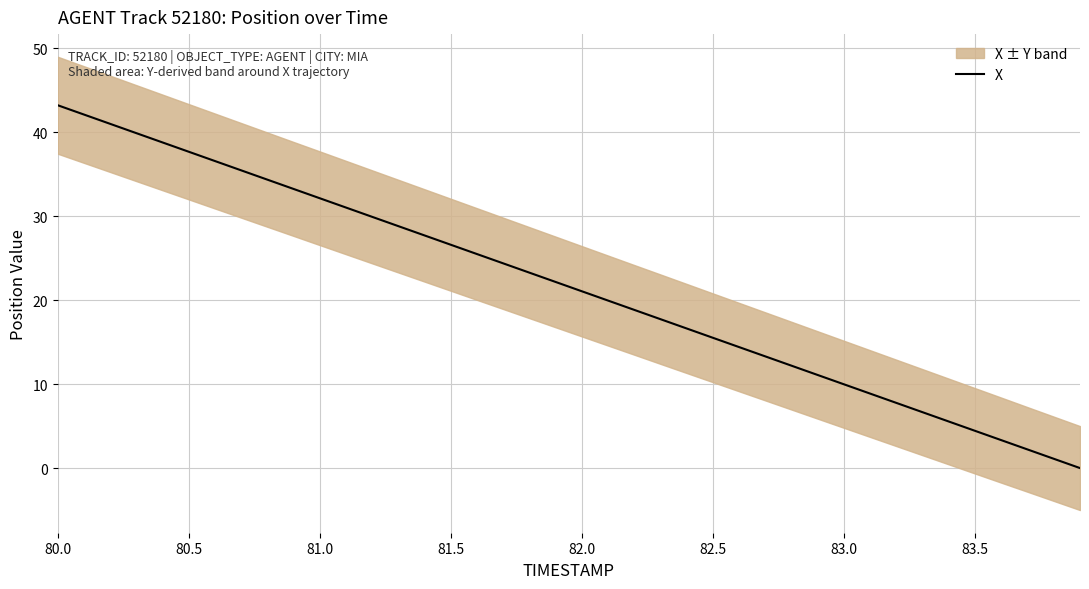

True or false: X has a value of 3.7 at 83.0.

False